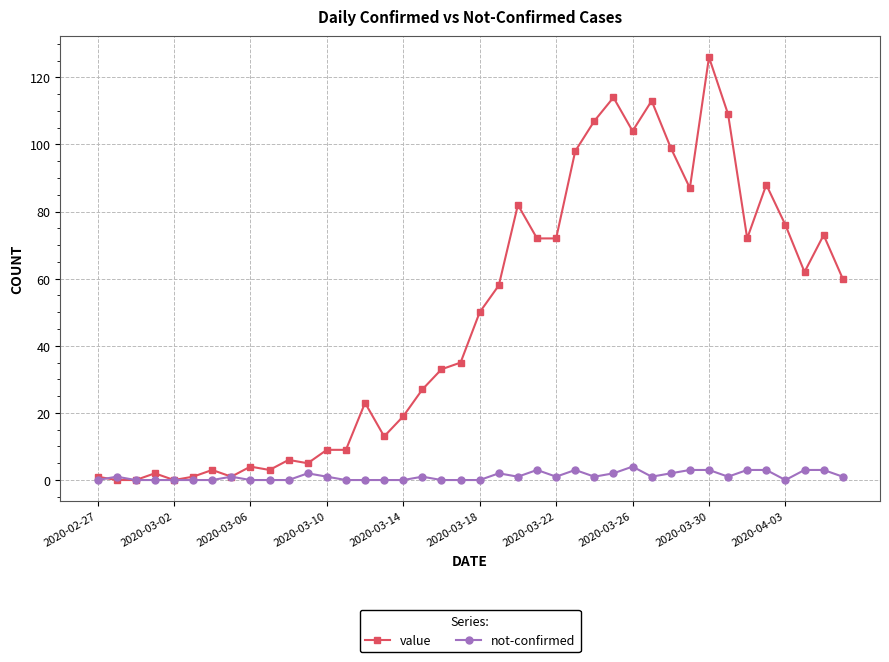

Rank the series by their maximum value, from lowest to highest.

not-confirmed, value